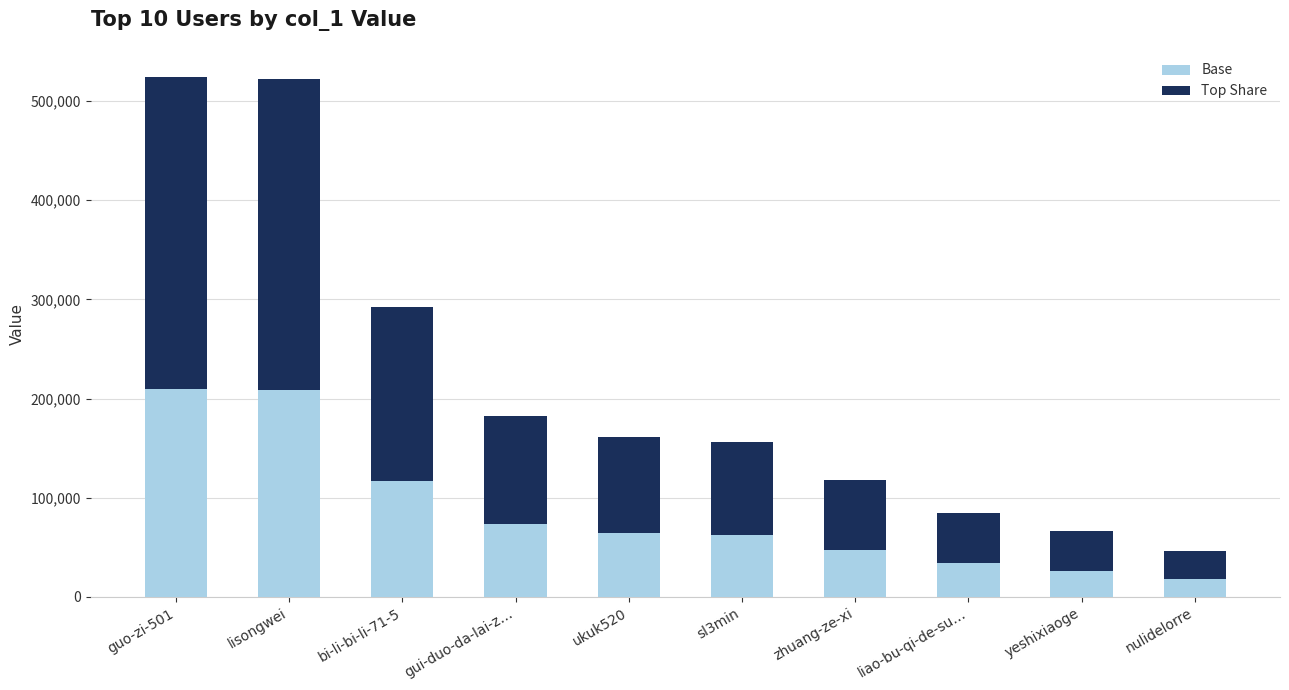

What is the average value of the Base series?

86117.2